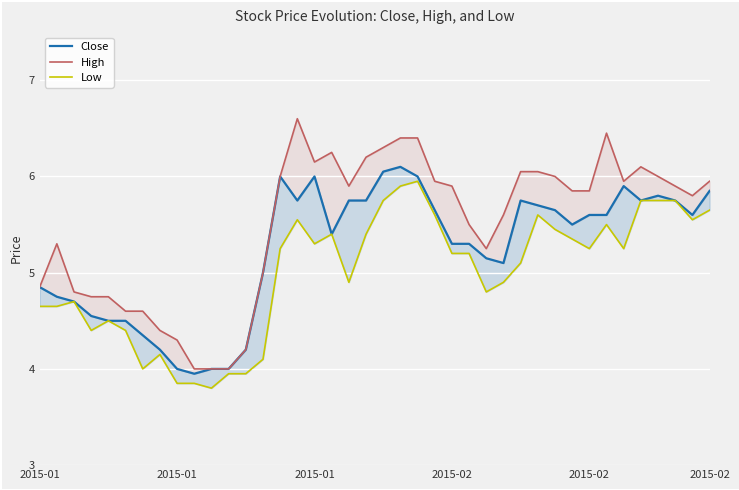

Does the chart display data point markers on the line(s)?

No